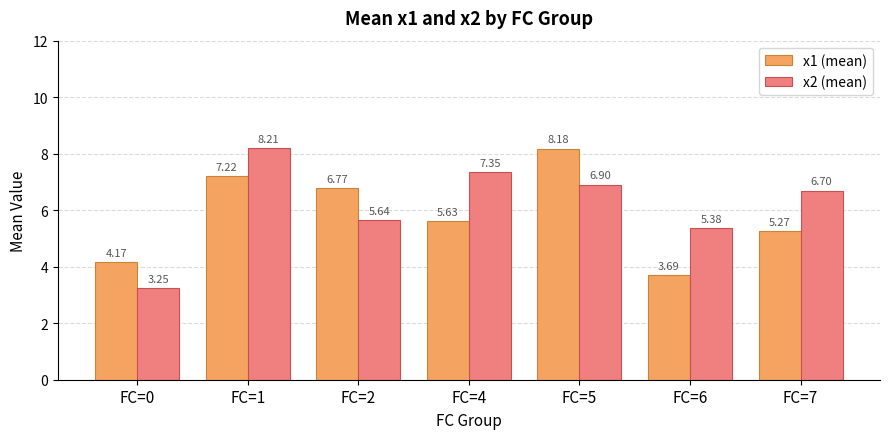

What is the difference between the maximum and second lowest values in the x2 (mean) series?

2.8